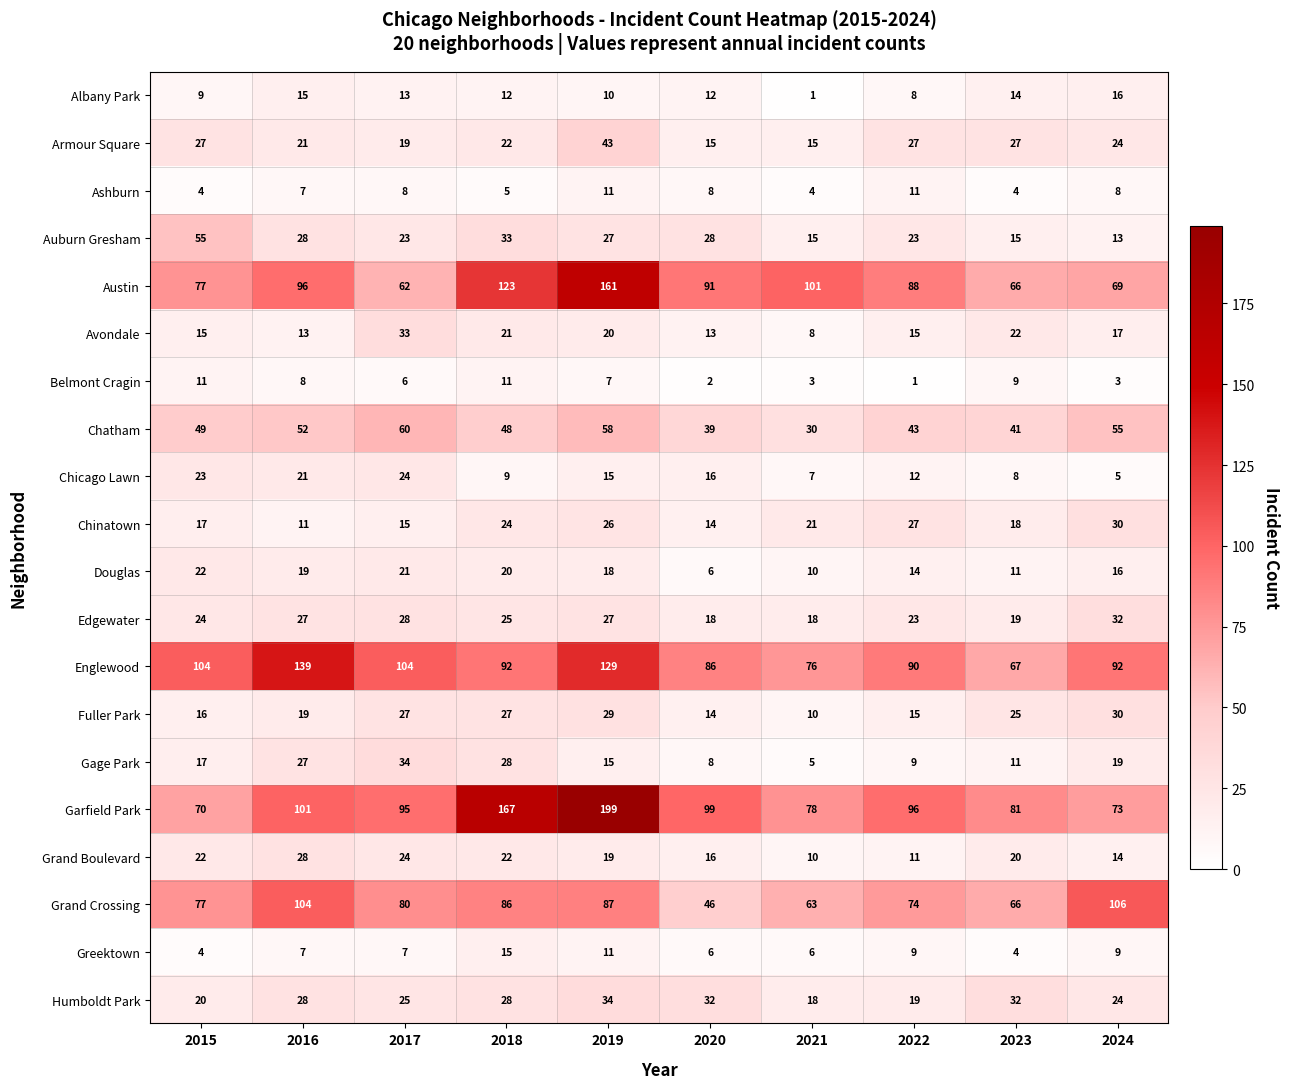

At how many categories does at least one series exceed 22?

10